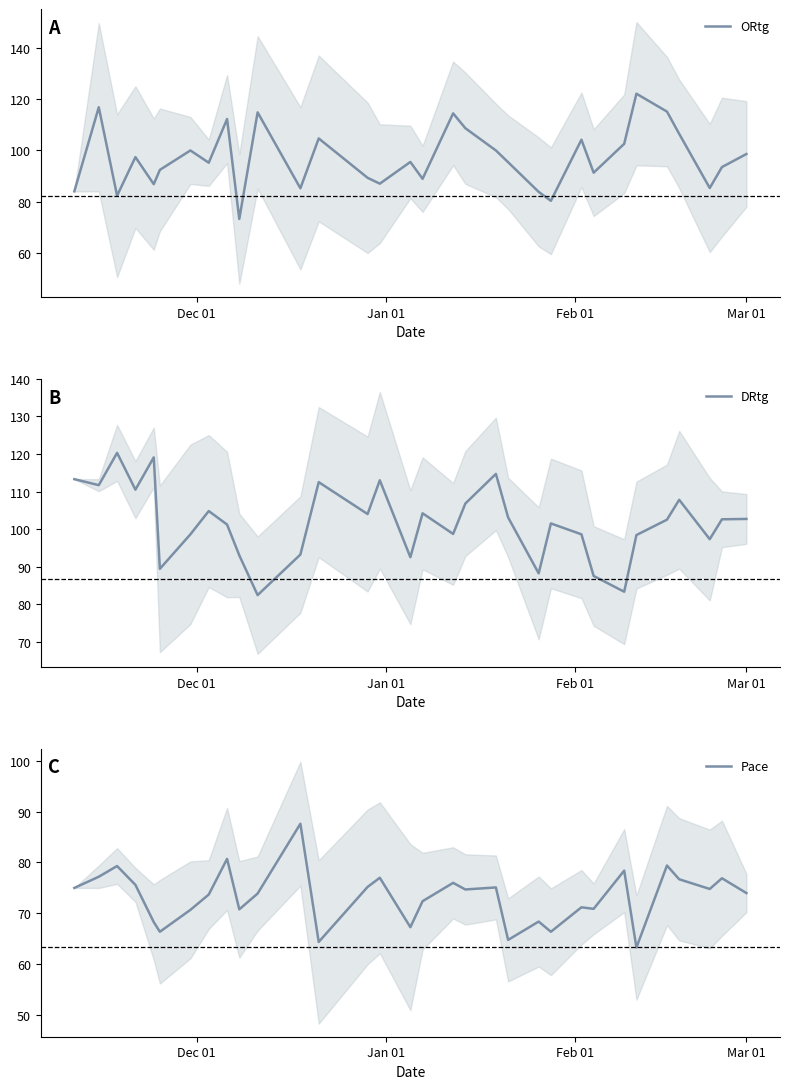

What is the minimum value for ORtg?

73.2